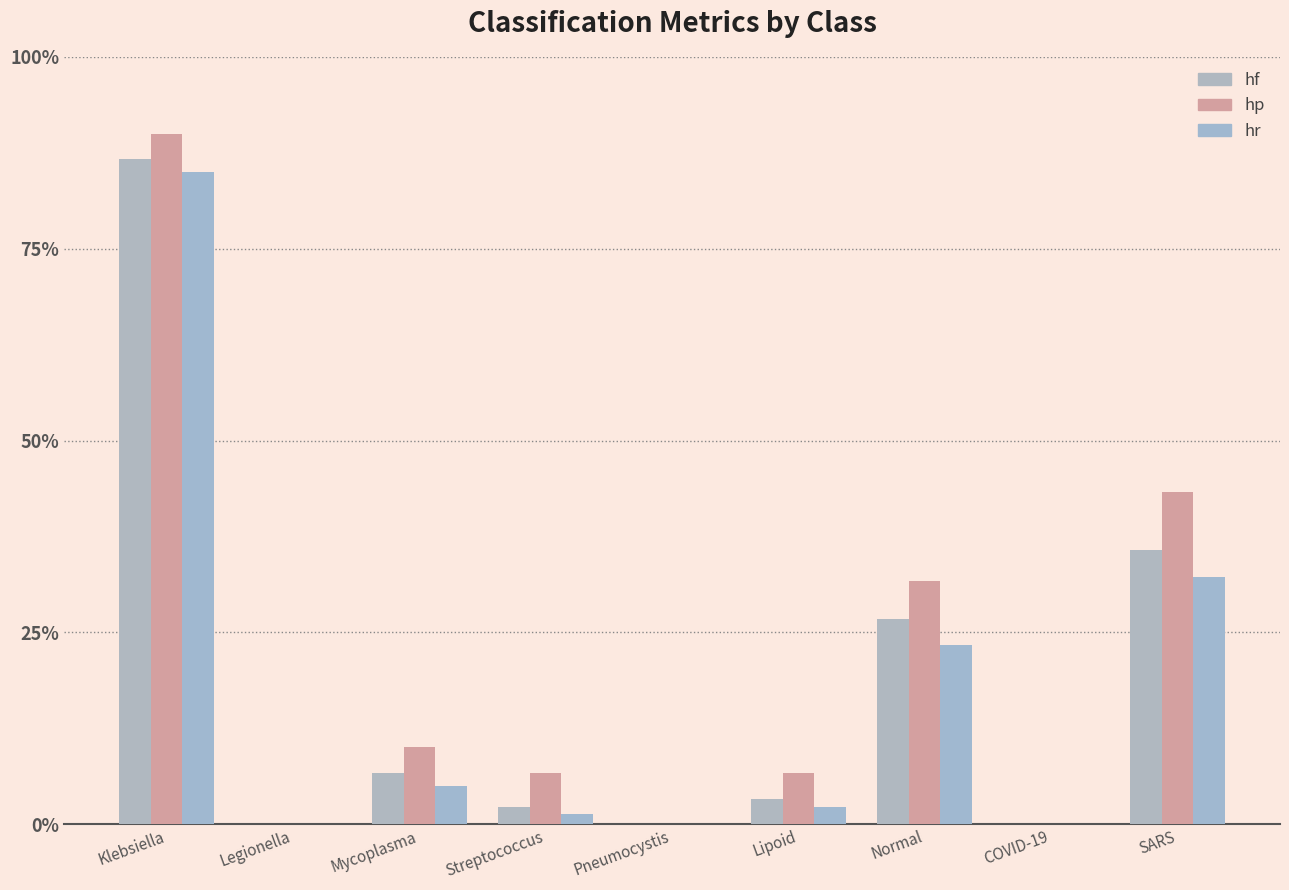

What are all the series names shown in the legend?

hf, hp, hr